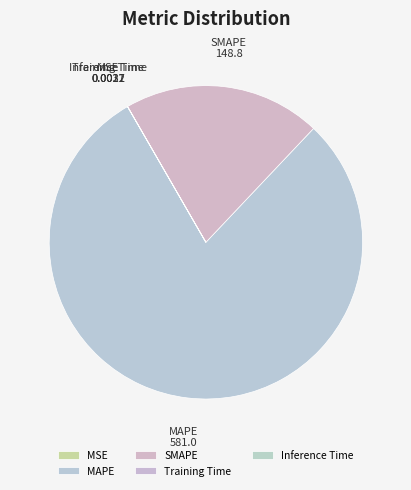

What is the largest slice in the pie chart?

MAPE